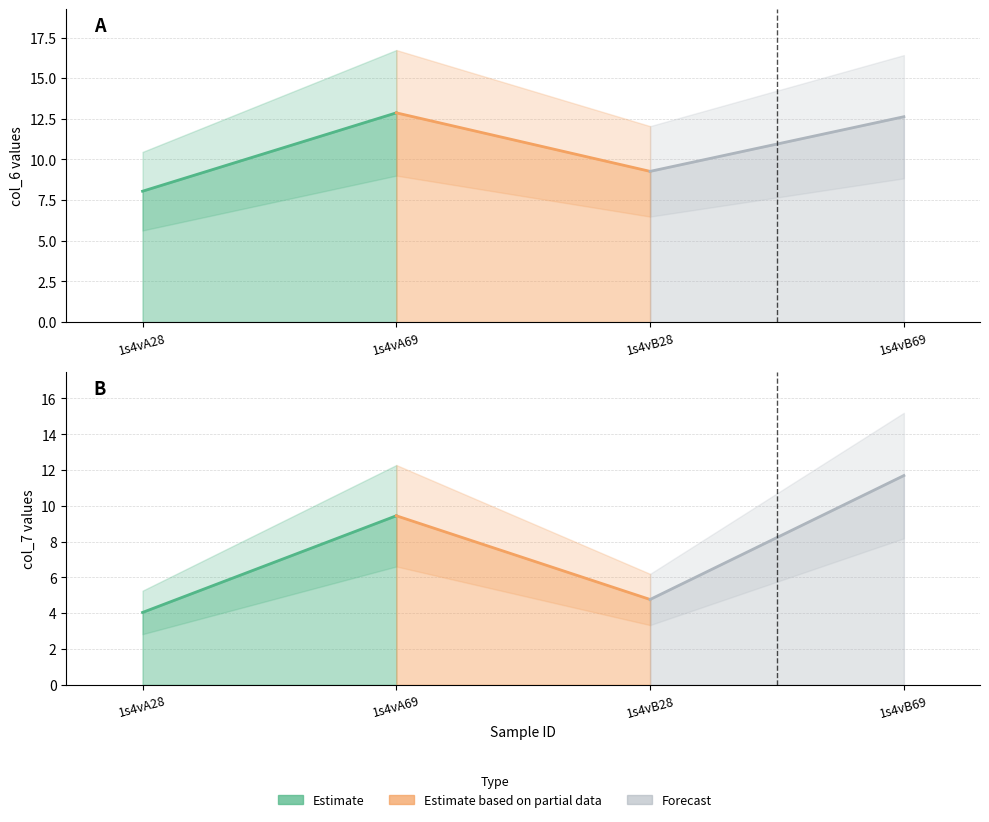

How many interior local peaks does the col_7 series have?

1